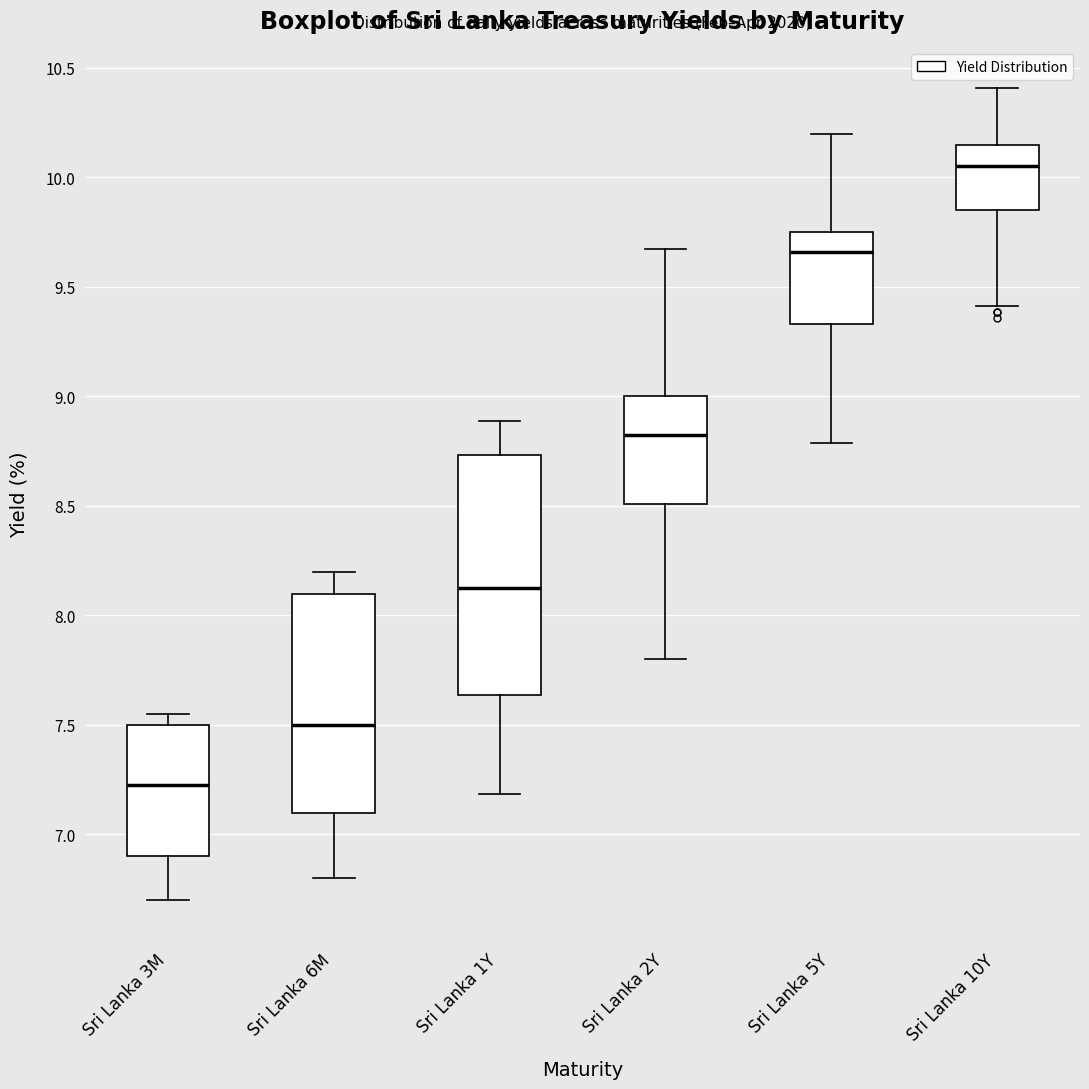

Which box is the tallest, from its lower edge to its upper edge?

Sri Lanka 1Y